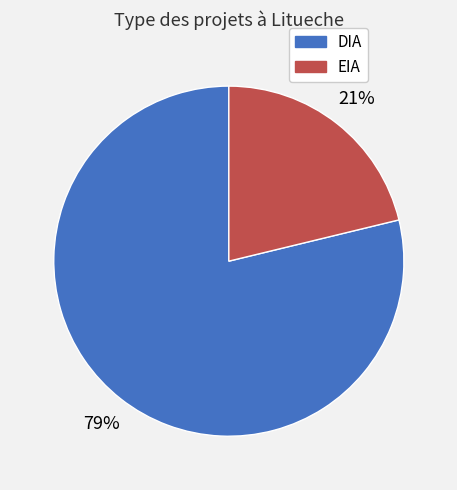

To the nearest percent, what percentage of the pie is DIA?

79%